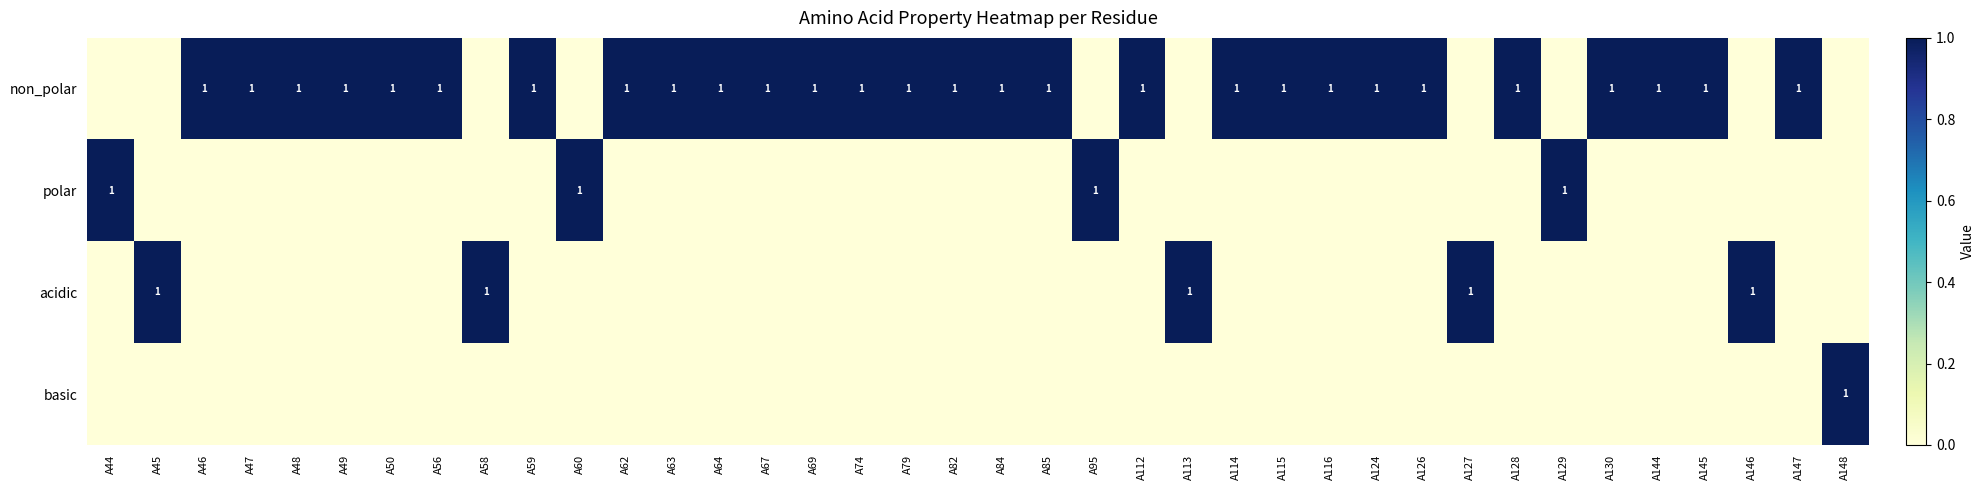

True or false: non_polar has a value of 1 at A62.

True